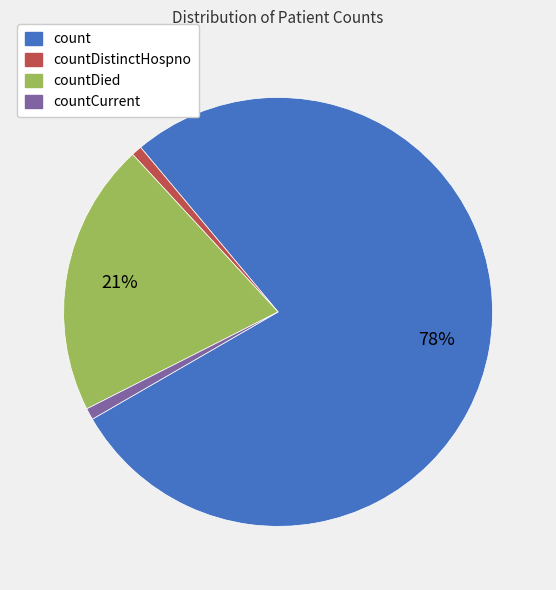

Is there any slice that represents more than half of the pie?

Yes